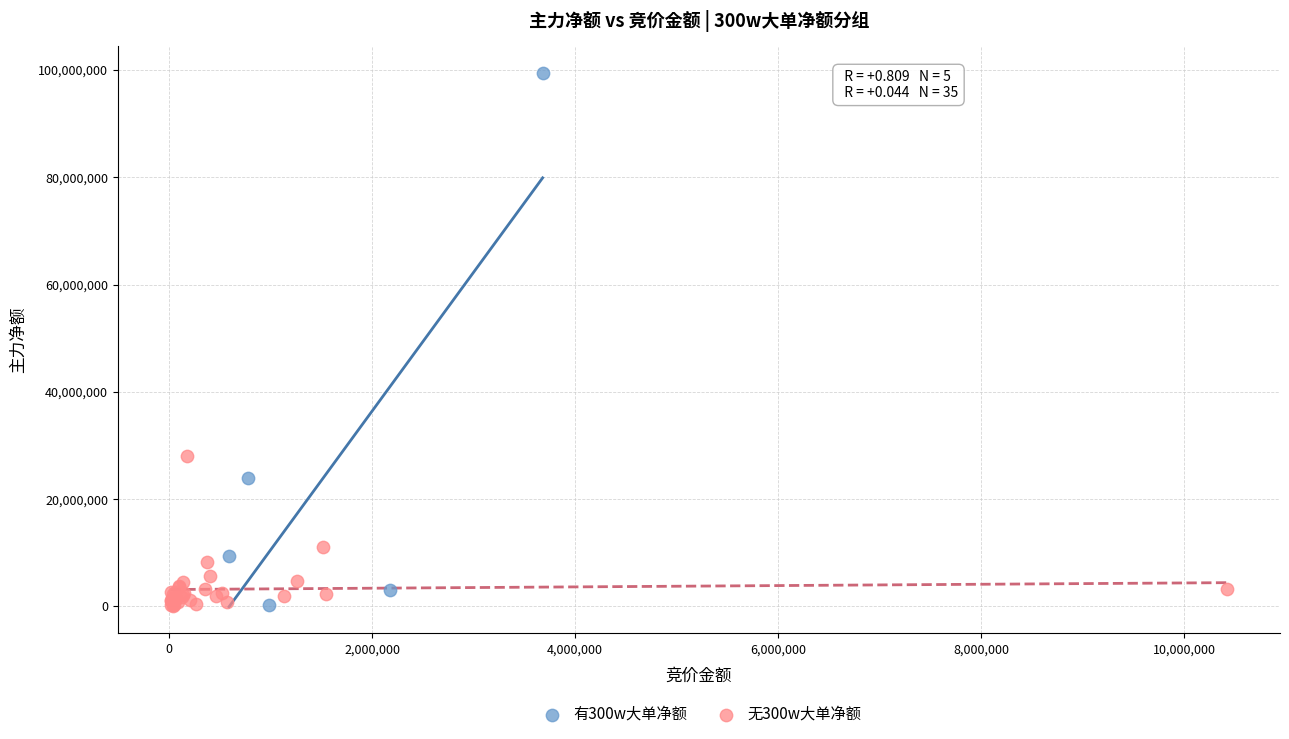

What are all the series names shown in the legend?

有300w大单净额, 无300w大单净额